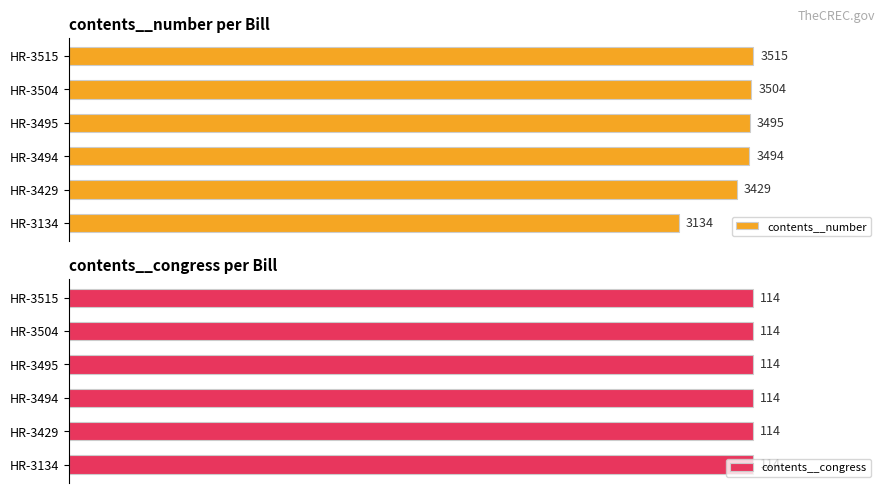

How many bars are there in total?

12